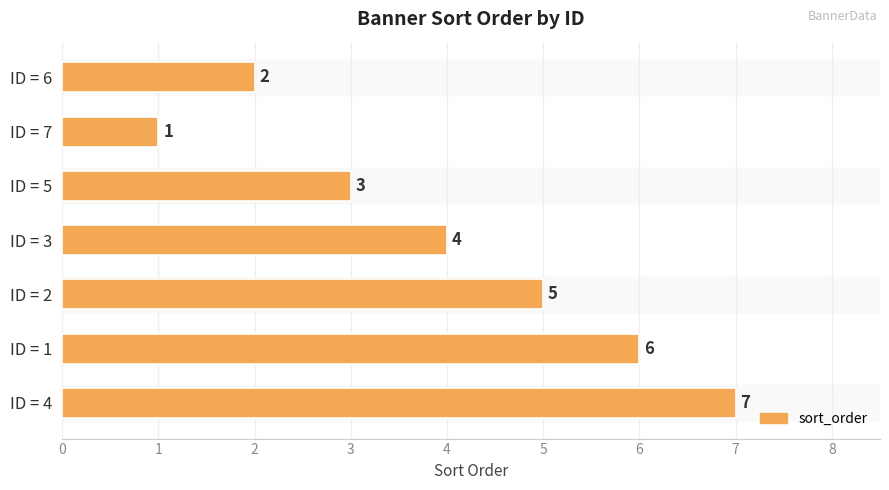

What is the label of the 3rd bar from the bottom?

ID = 2